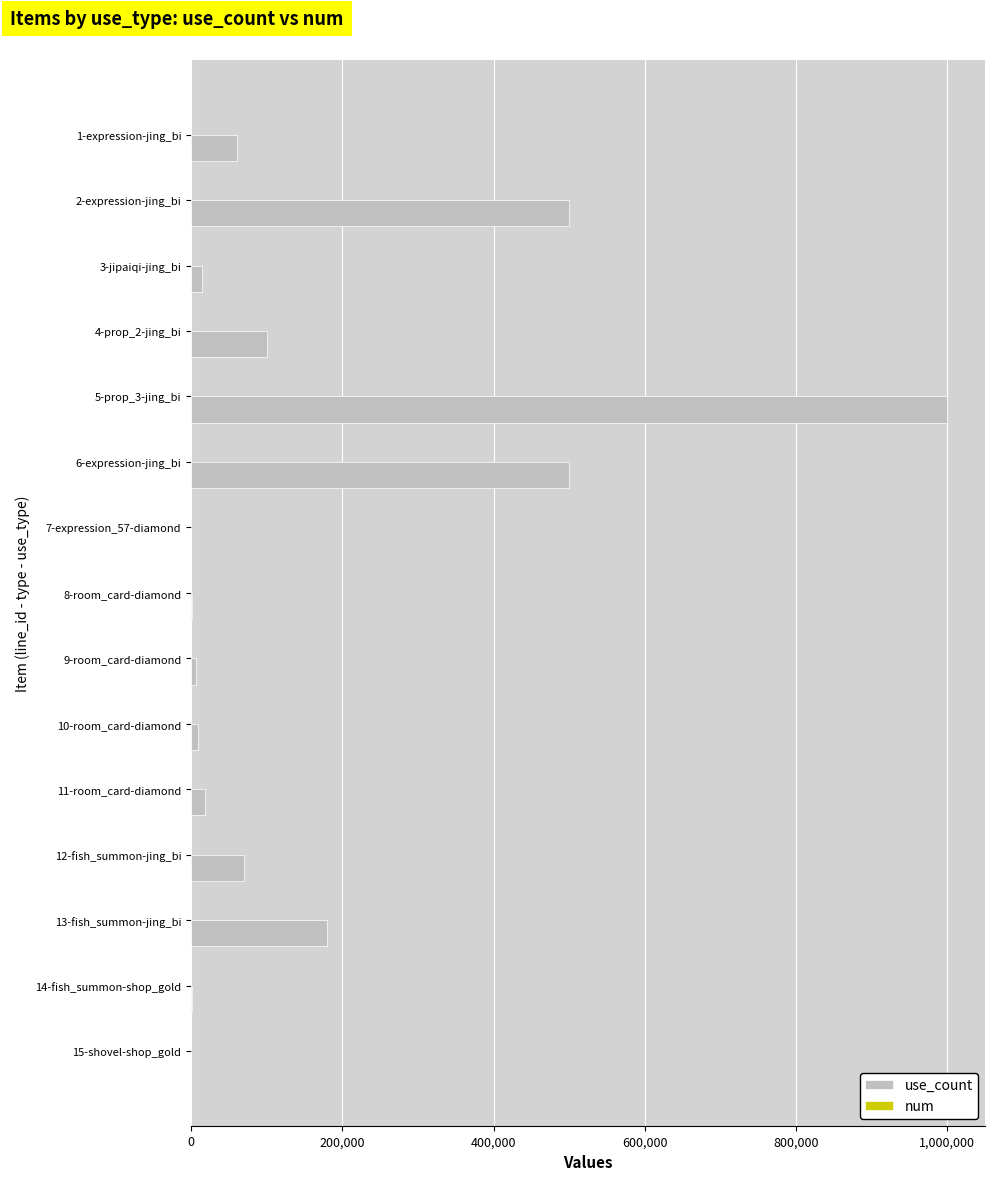

Which series has the largest total across all categories?

use_count